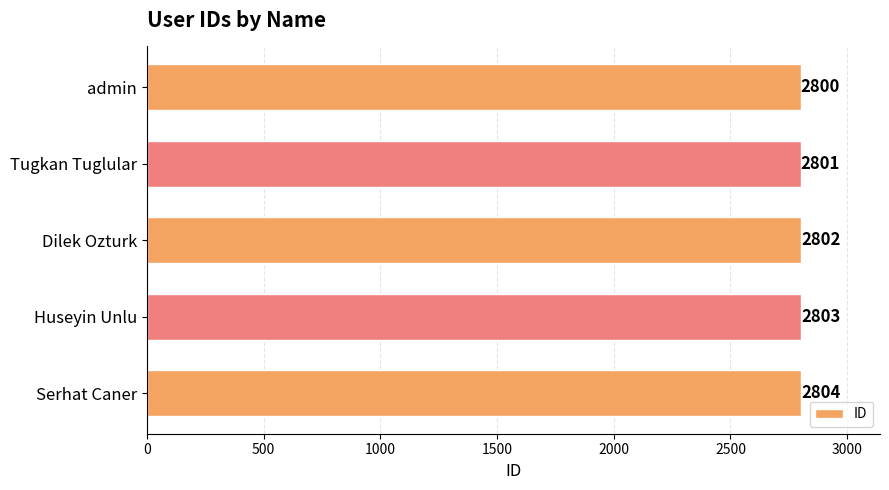

The chart shows a value of 4522 at admin. True or false?

False